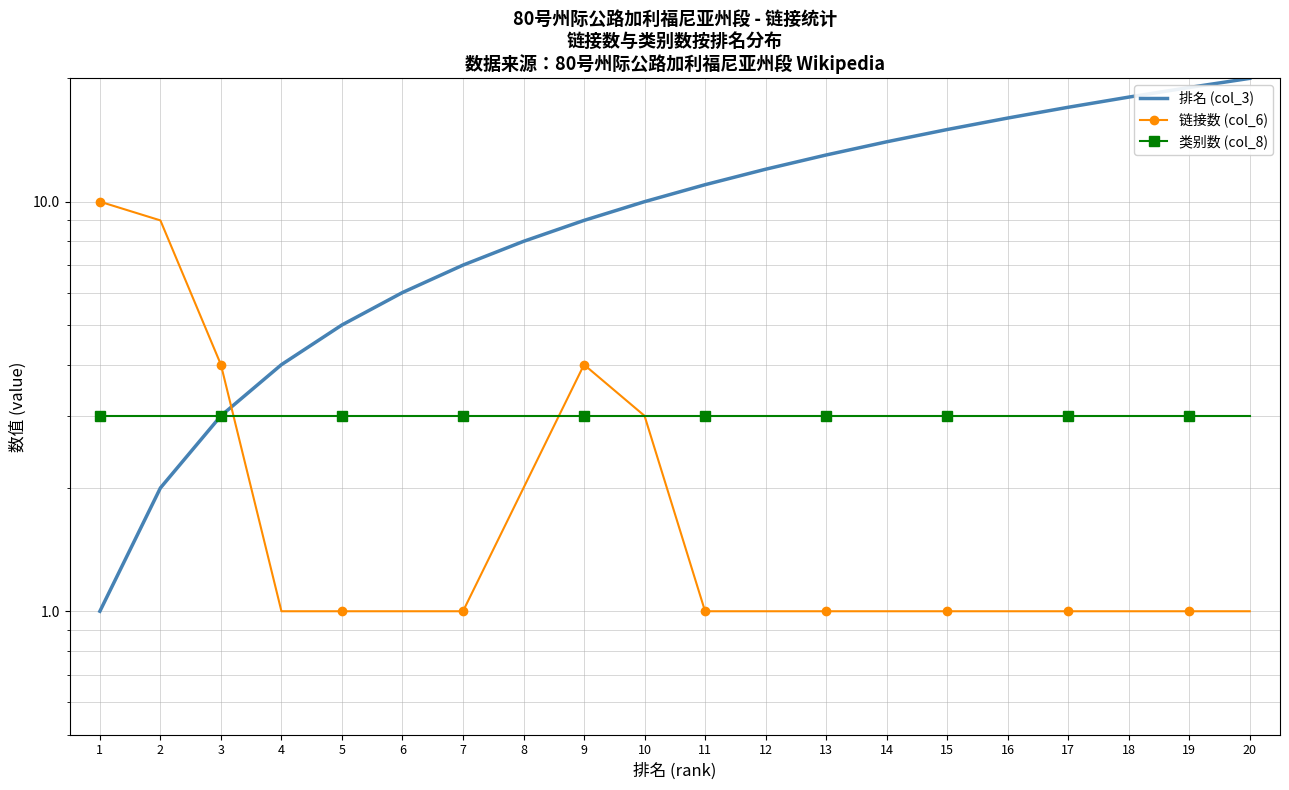

What is the lowest value of the 类别数 (col_8) series?

3